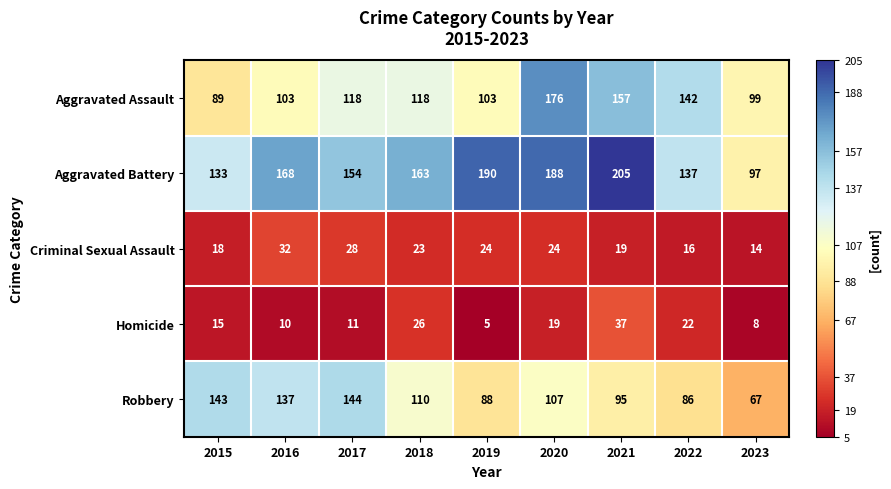

How many distinct data groups are displayed?

5